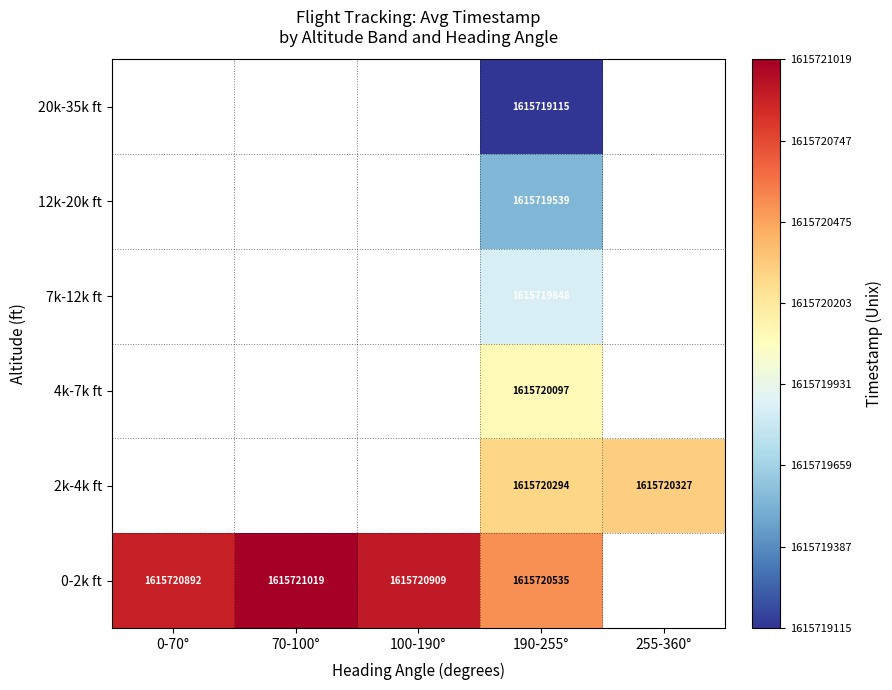

How many series are shown in this chart?

6